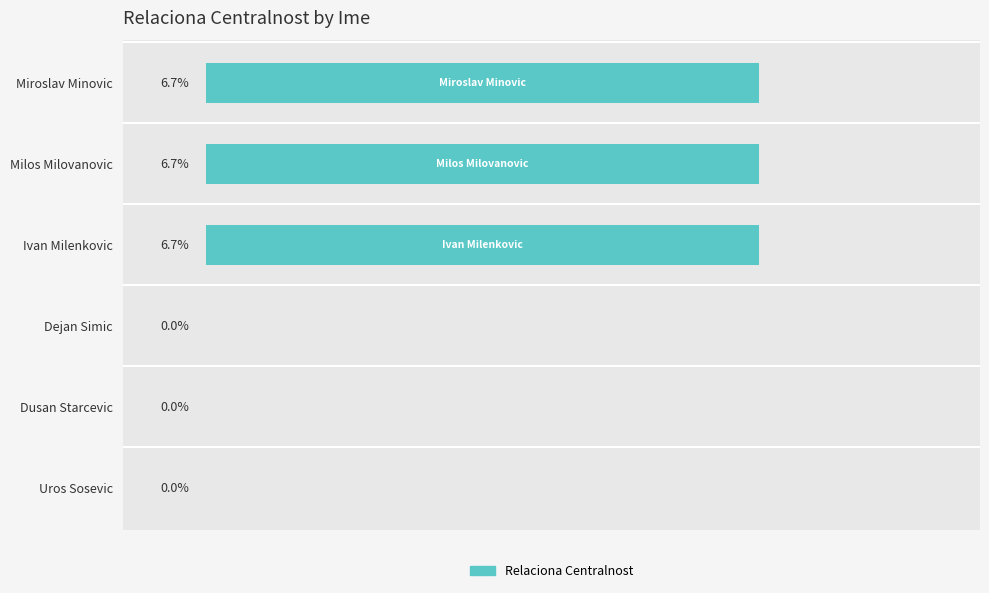

Between Uros Sosevic and Miroslav Minovic, which is larger?

Miroslav Minovic